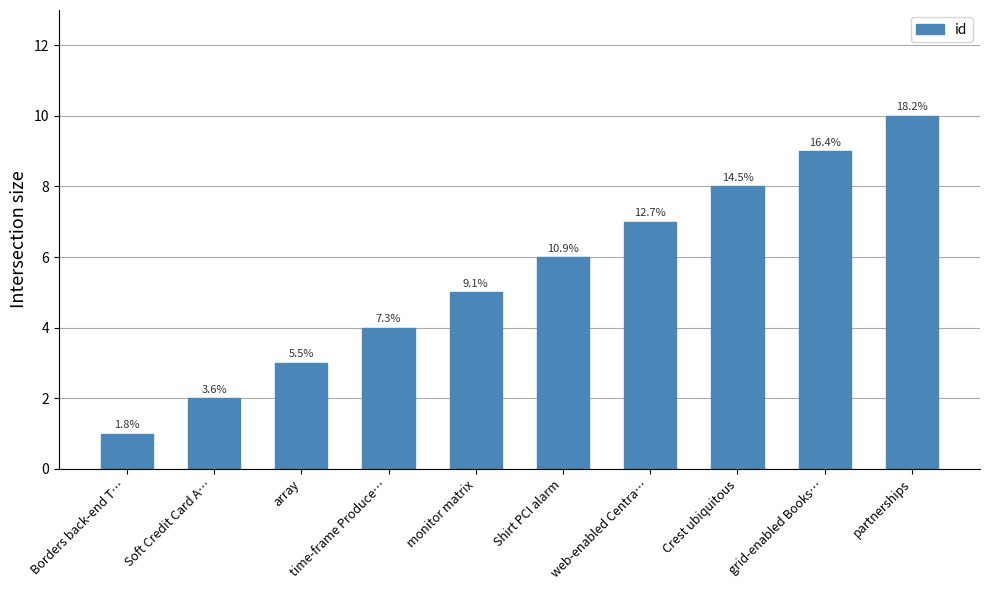

Does the chart contain any negative values?

No